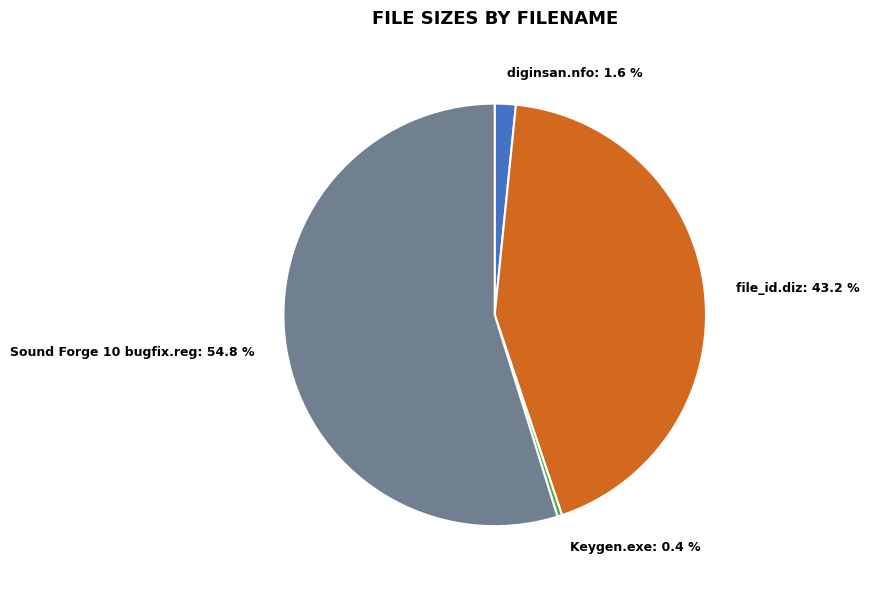

Is file_id.diz the majority of the pie?

No